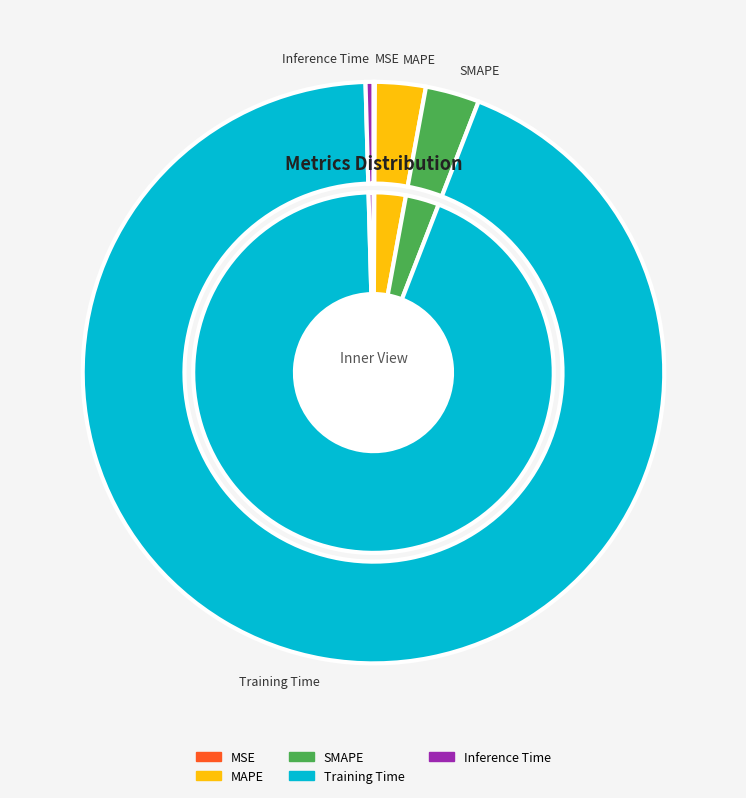

To the nearest percent, what percentage of the pie is MAPE?

3%